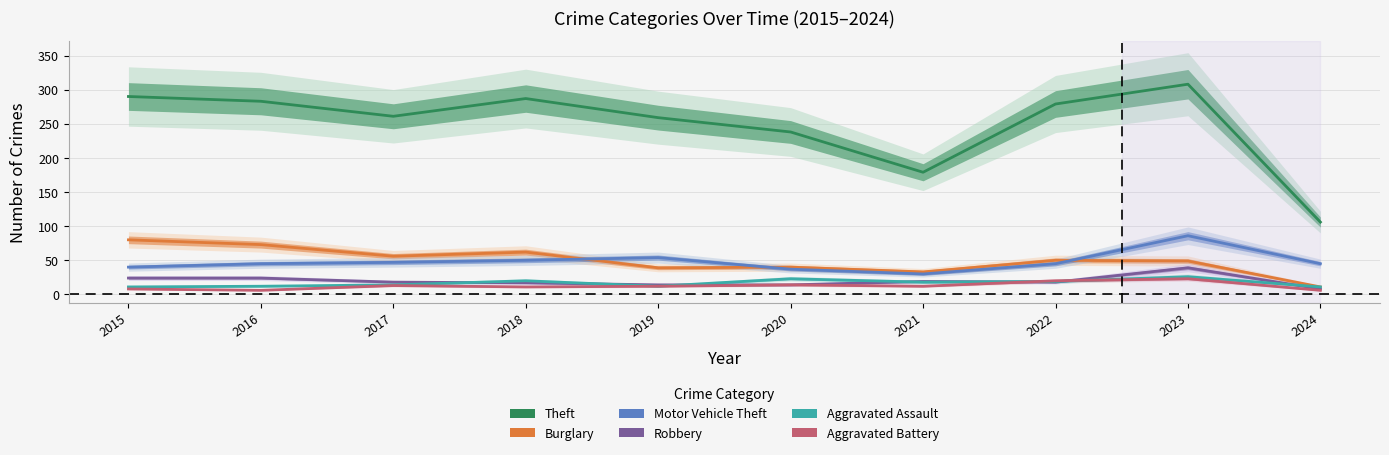

Reading left to right, list all the values displayed in this chart.

Theft: 290	283	261	287	259	238	179	279	308	106
Burglary: 80	73	56	62	39	40	33	50	49	11
Motor Vehicle Theft: 40	45	47	50	54	37	30	45	86	45
Robbery: 24	24	18	17	14	14	19	18	39	8
Aggravated Assault: 11	12	14	20	12	23	18	19	26	11
Aggravated Battery: 8	6	13	11	12	14	12	20	23	6